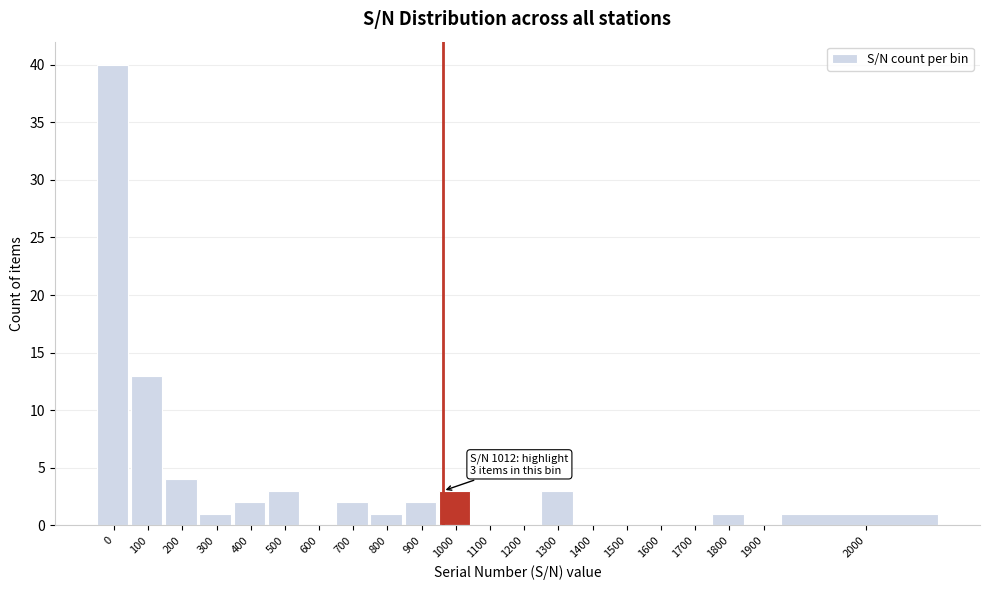

Reading right to left, what are all the values shown in this chart?

2000=1	1900=0	1800=1	1700=0	1600=0	1500=0	1400=0	1300=3	1200=0	1100=0	1000=3	900=2	800=1	700=2	600=0	500=3	400=2	300=1	200=4	100=13	0=40